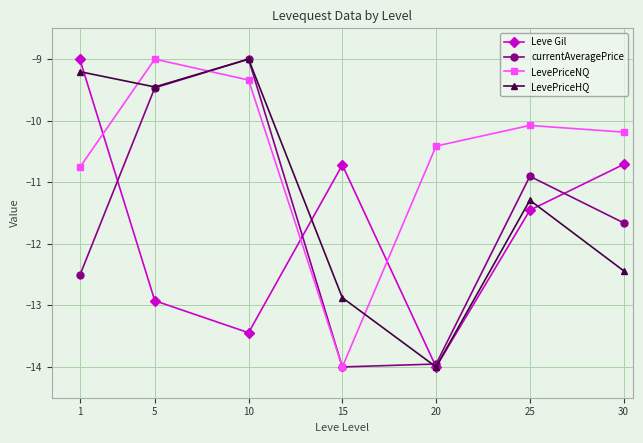

Is it true that LevePriceHQ equals -9.0 at 10?

True